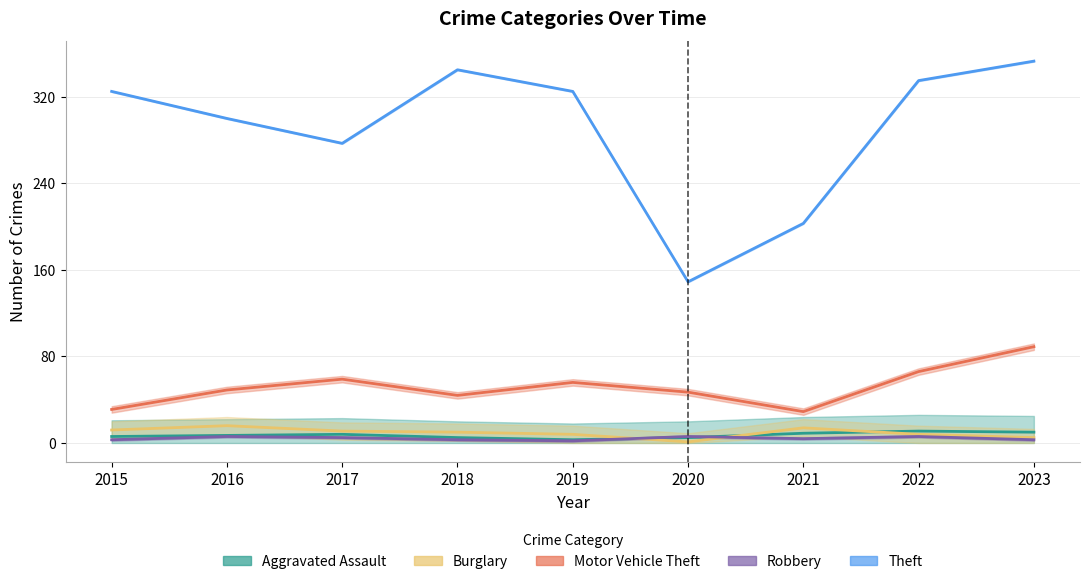

What is the spread (max minus min) of values at 2018?

342